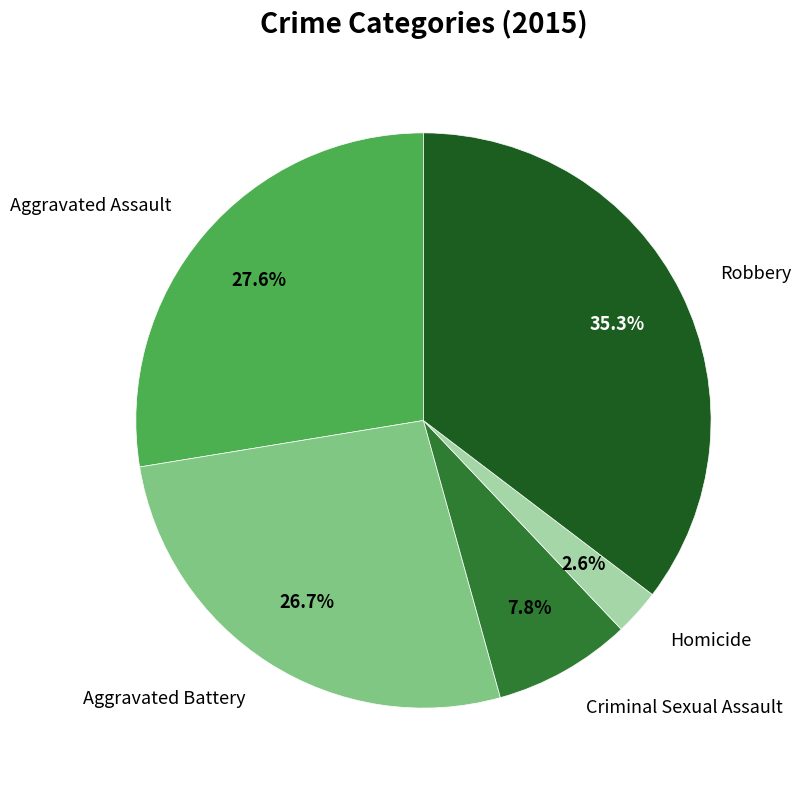

To the nearest percent, what is the combined percentage of Aggravated Assault and Criminal Sexual Assault?

35%